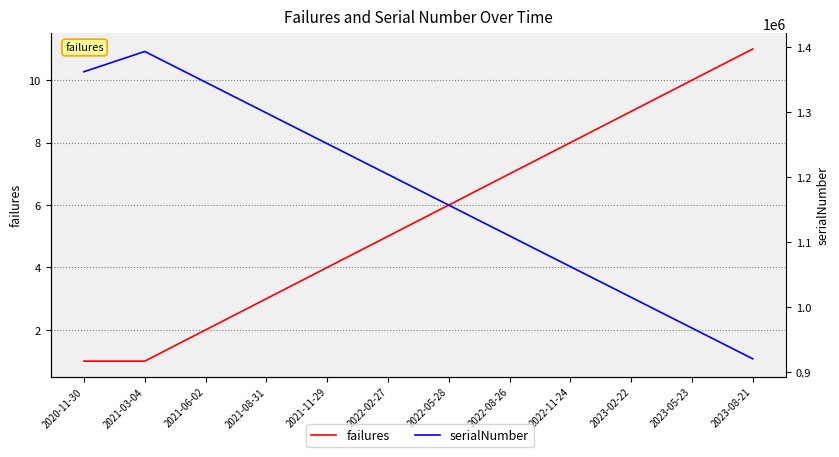

True or false: failures has a value of 6 at 2022-05-28.

True